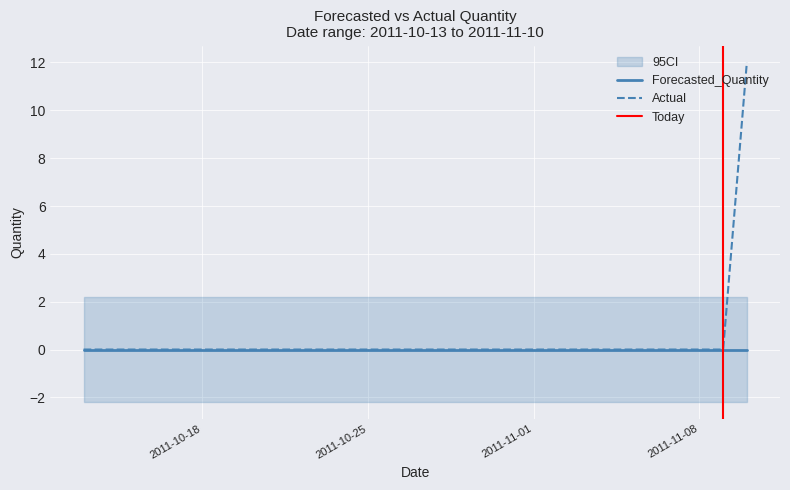

Which has a higher value, 2011-11-09 or 2011-10-14?

2011-11-09